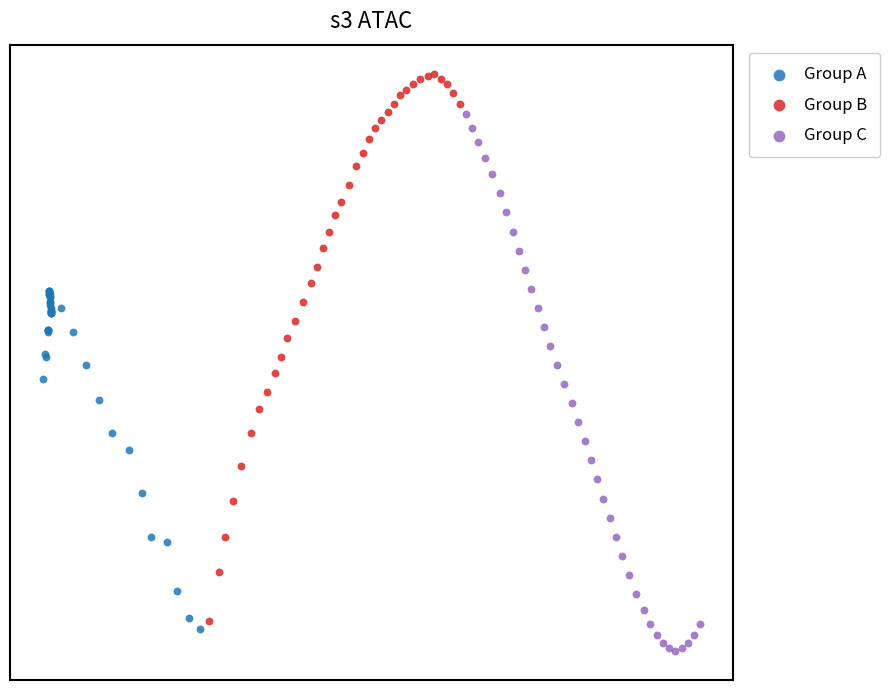

Which series has the widest spread of Y values?

Group B